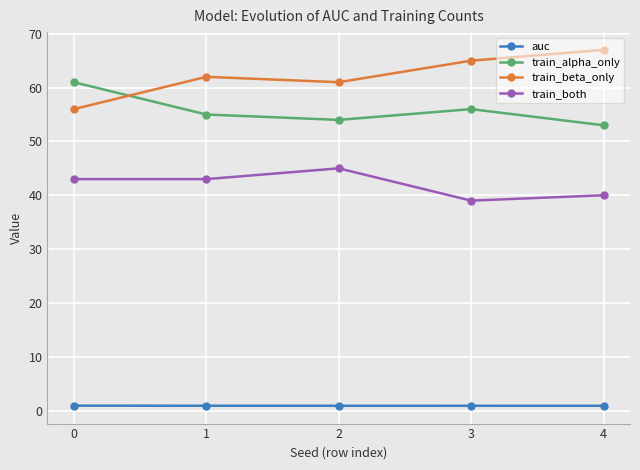

List the series in order of their peak value, highest first.

train_beta_only, train_alpha_only, train_both, auc